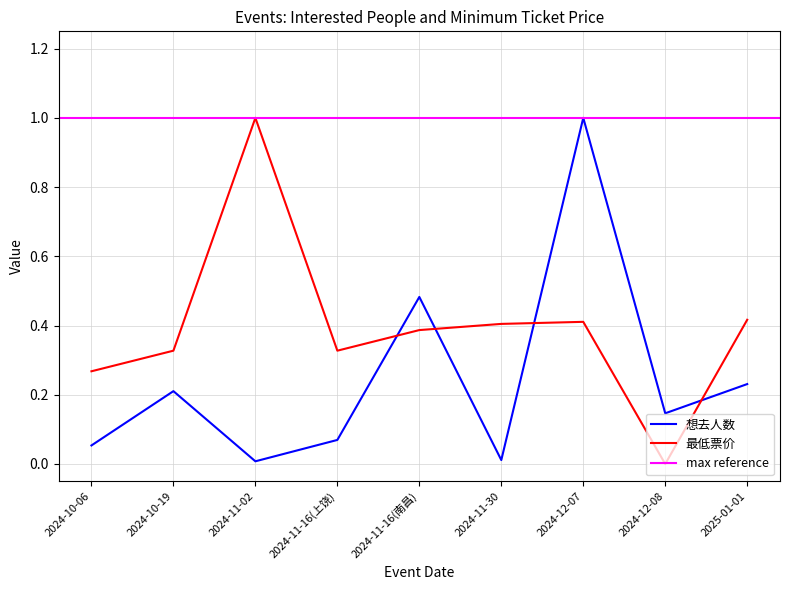

Is the value of 最低票价 at 2024-11-16(南昌) greater than the value of 想去人数 at 2024-11-16(南昌)?

No